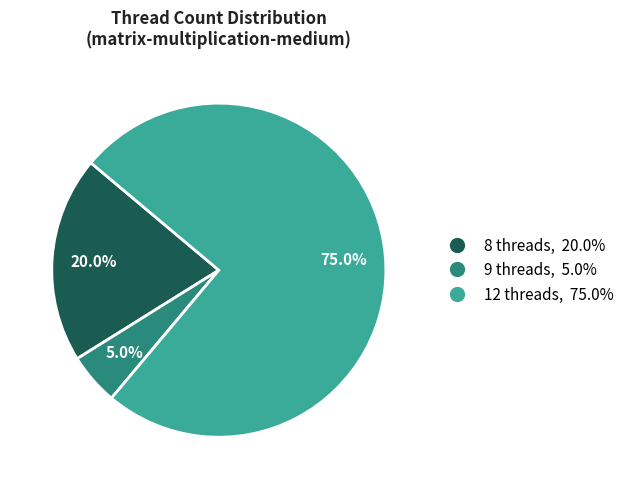

To the nearest percent, what is the difference between the largest and smallest slice percentages?

70%